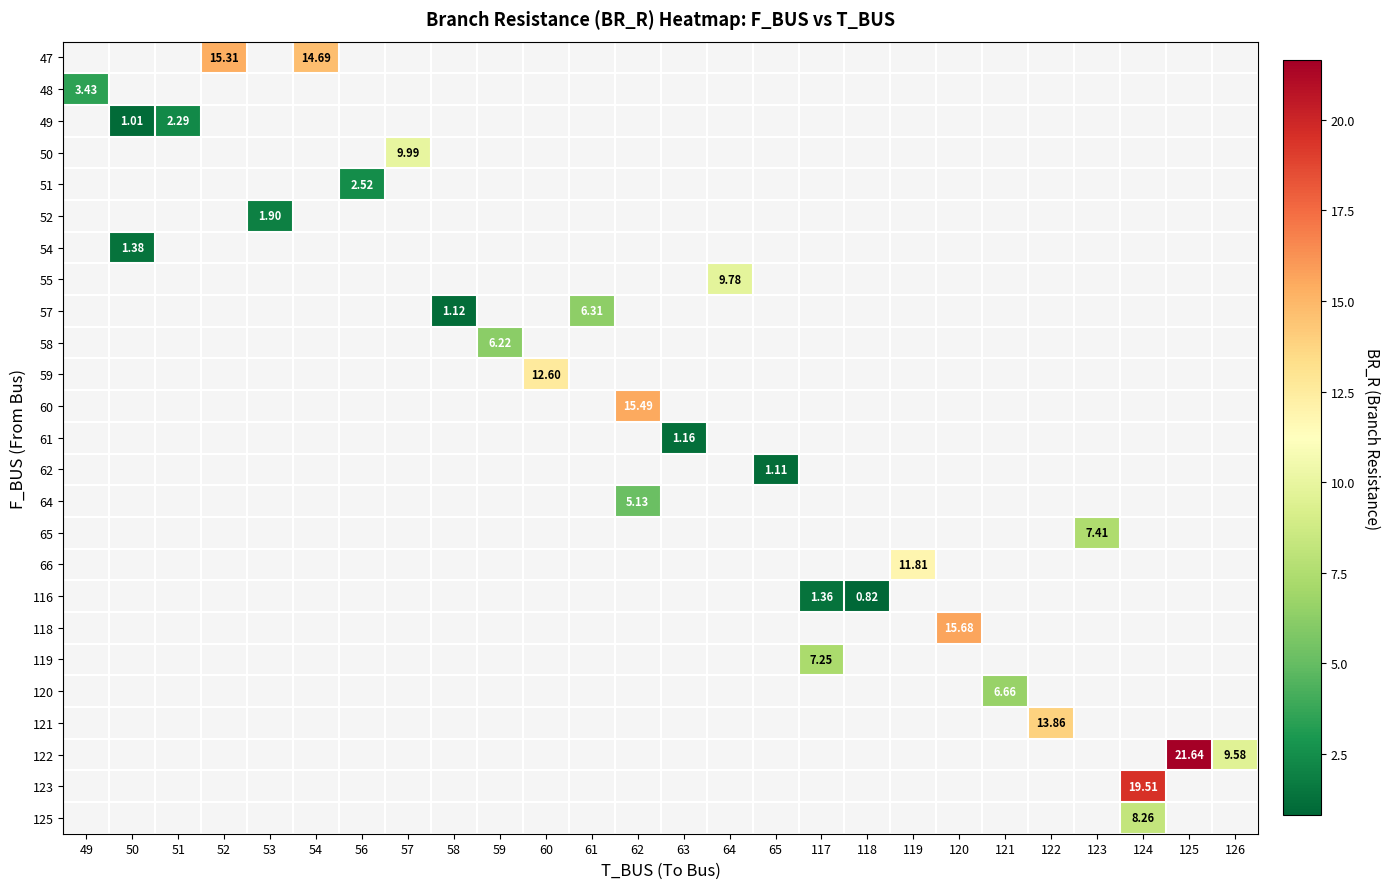

At which category does the chart reach its minimum across all series?

118